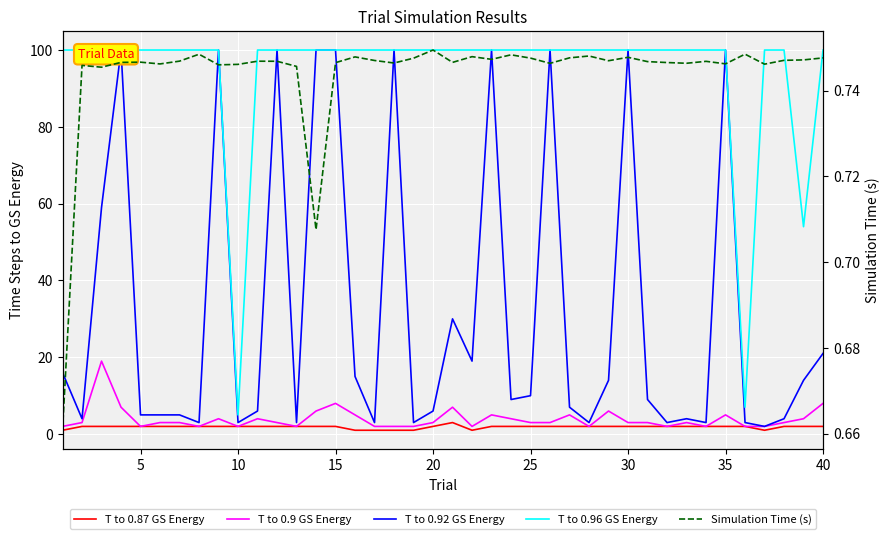

Reading left to right, transcribe all the data shown in this chart.

T to 0.87 GS Energy: 1.0	2.0	2.0	2.0	2.0	2.0	2.0	2.0	2.0	2.0	2.0	2.0	2.0	2.0	2.0	1.0	1.0	1.0	1.0	2.0	3.0	1.0	2.0	2.0	2.0	2.0	2.0	2.0	2.0	2.0	2.0	2.0	2.0	2.0	2.0	2.0	1.0	2.0	2.0	2.0
T to 0.9 GS Energy: 2.0	3.0	19.0	7.0	2.0	3.0	3.0	2.0	4.0	2.0	4.0	3.0	2.0	6.0	8.0	5.0	2.0	2.0	2.0	3.0	7.0	2.0	5.0	4.0	3.0	3.0	5.0	2.0	6.0	3.0	3.0	2.0	3.0	2.0	5.0	2.0	2.0	3.0	4.0	8.0
T to 0.92 GS Energy: 16.0	4.0	59.0	100.0	5.0	5.0	5.0	3.0	100.0	3.0	6.0	100.0	3.0	100.0	100.0	15.0	3.0	100.0	3.0	6.0	30.0	19.0	100.0	9.0	10.0	100.0	7.0	3.0	14.0	100.0	9.0	3.0	4.0	3.0	100.0	3.0	2.0	4.0	14.0	21.0
T to 0.96 GS Energy: 100.0	100.0	100.0	100.0	100.0	100.0	100.0	100.0	100.0	5.0	100.0	100.0	100.0	100.0	100.0	100.0	100.0	100.0	100.0	100.0	100.0	100.0	100.0	100.0	100.0	100.0	100.0	100.0	100.0	100.0	100.0	100.0	100.0	100.0	100.0	7.0	100.0	100.0	54.0	100.0
Simulation Time (s): 0.7	0.7	0.7	0.7	0.7	0.7	0.7	0.7	0.7	0.7	0.7	0.7	0.7	0.7	0.7	0.7	0.7	0.7	0.7	0.7	0.7	0.7	0.7	0.7	0.7	0.7	0.7	0.7	0.7	0.7	0.7	0.7	0.7	0.7	0.7	0.7	0.7	0.7	0.7	0.7